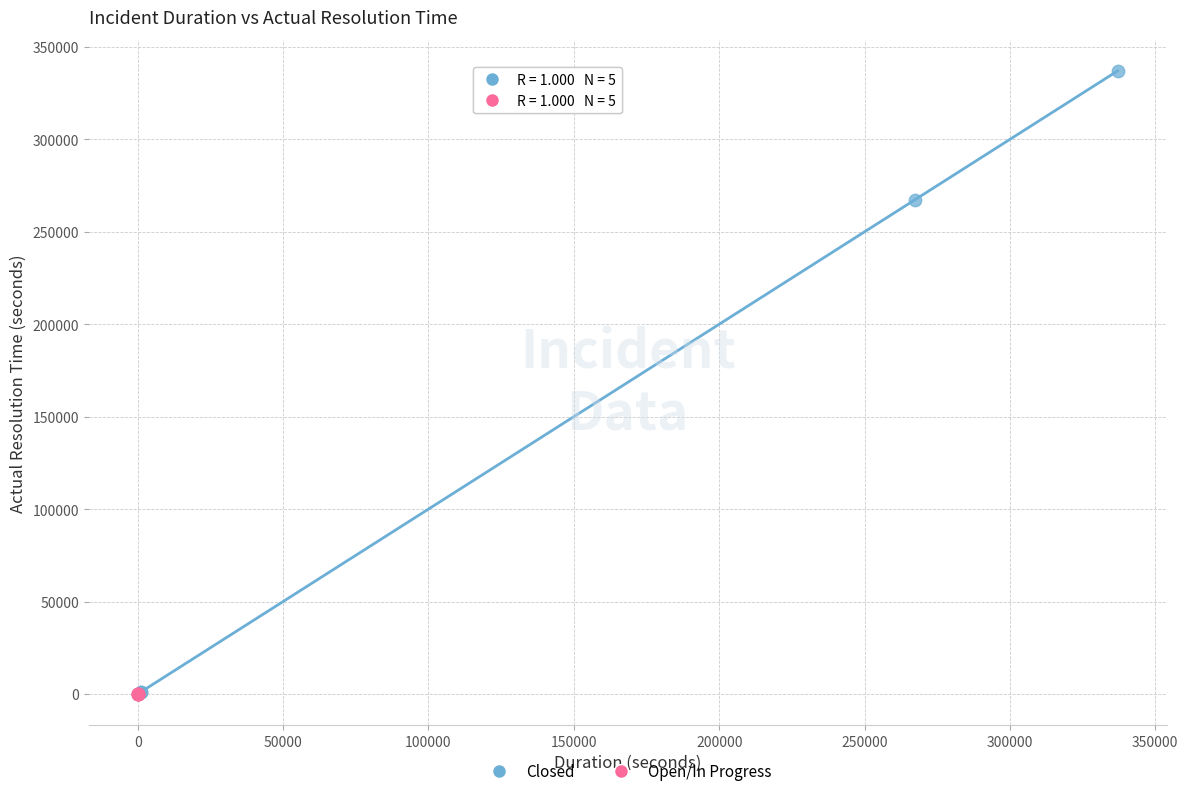

Which series contains the highest Y value?

Closed